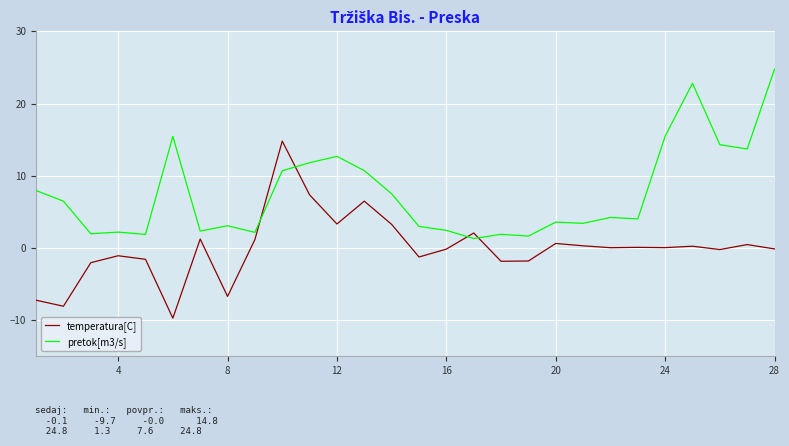

After their last crossing, which series has the higher values: pretok[m3/s] or temperatura[C]?

pretok[m3/s]